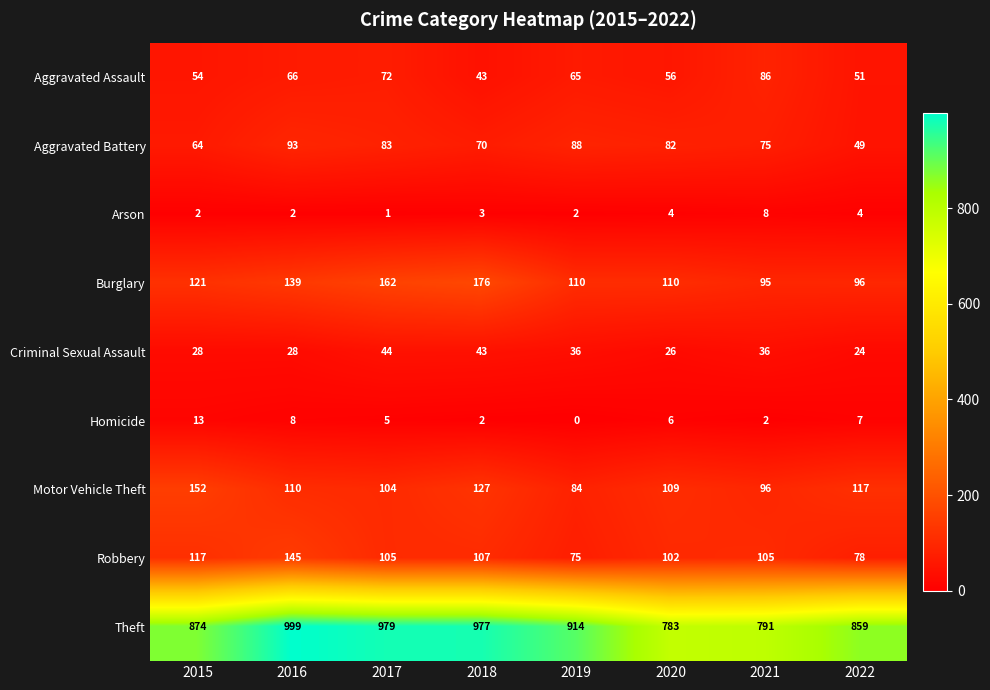

What is the highest value of the Robbery series?

145